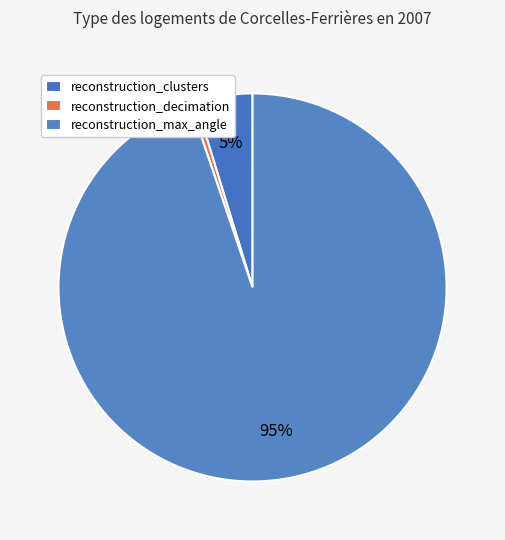

Rank the categories by value from lowest to highest.

reconstruction_decimation, reconstruction_clusters, reconstruction_max_angle